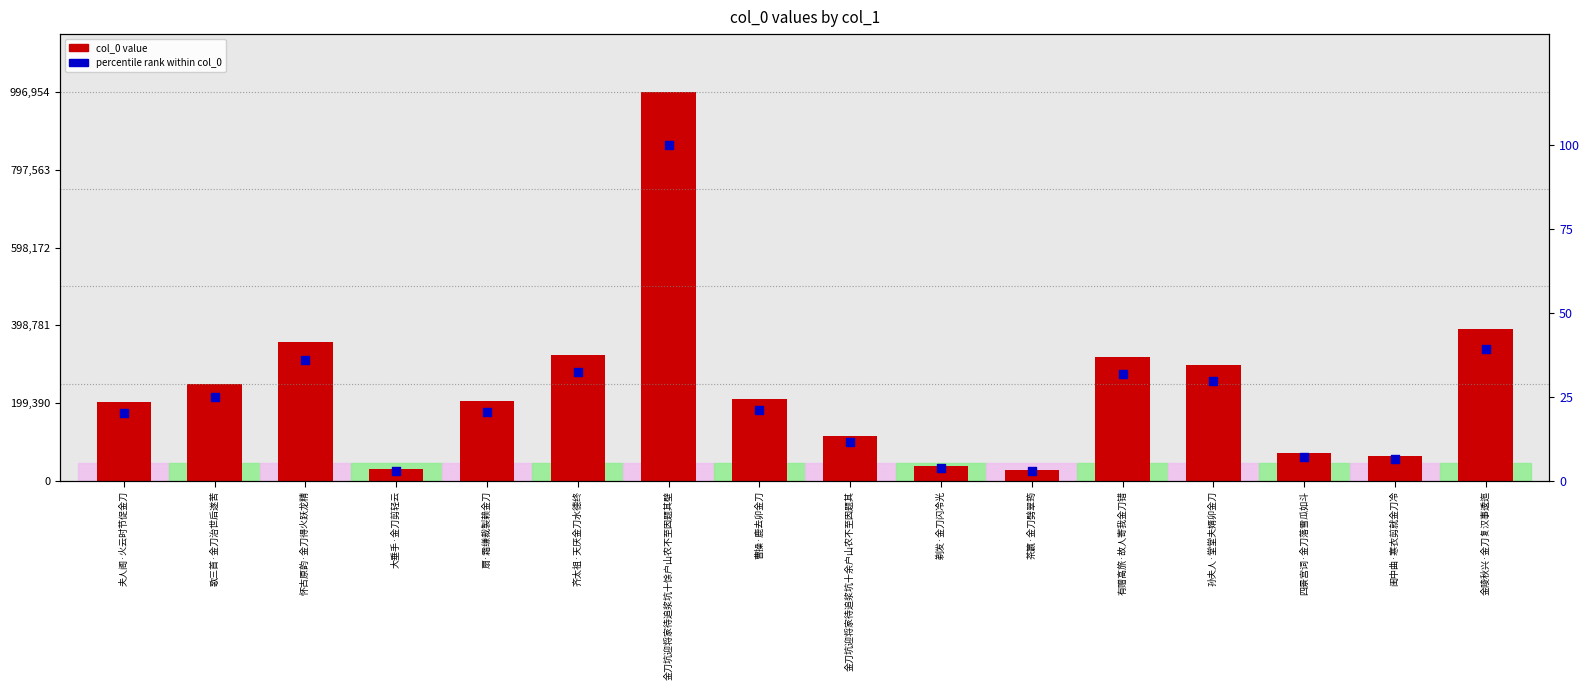

Which series reaches the maximum Y coordinate?

col_0 value